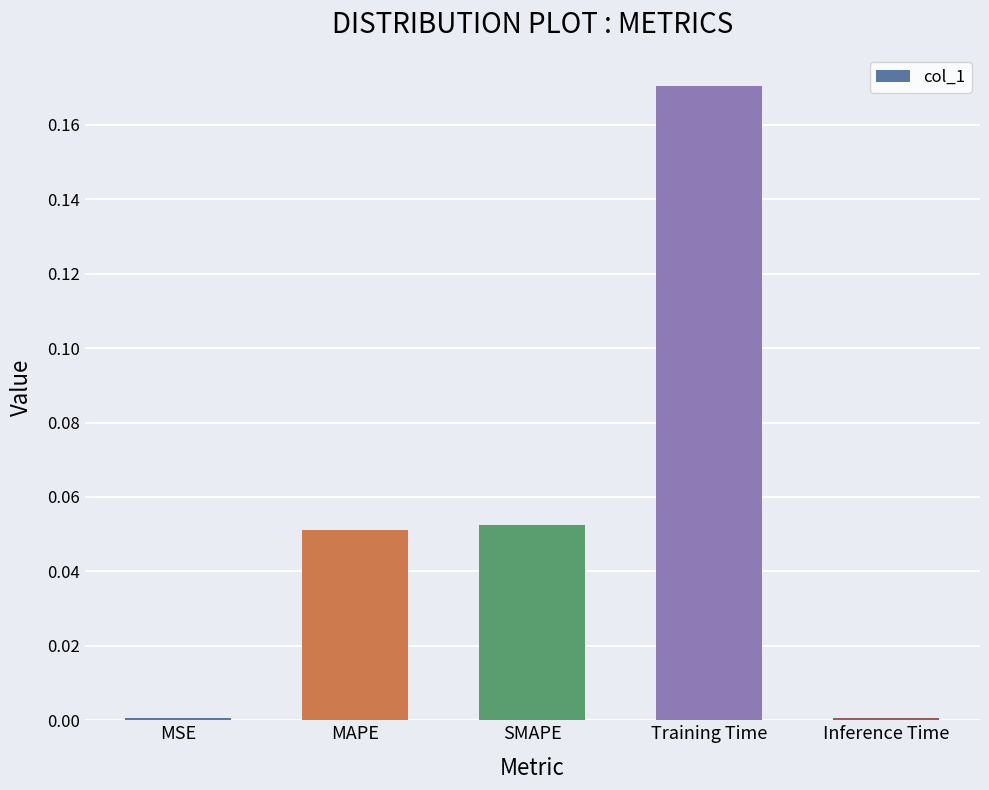

What is the sum of all values?

0.3